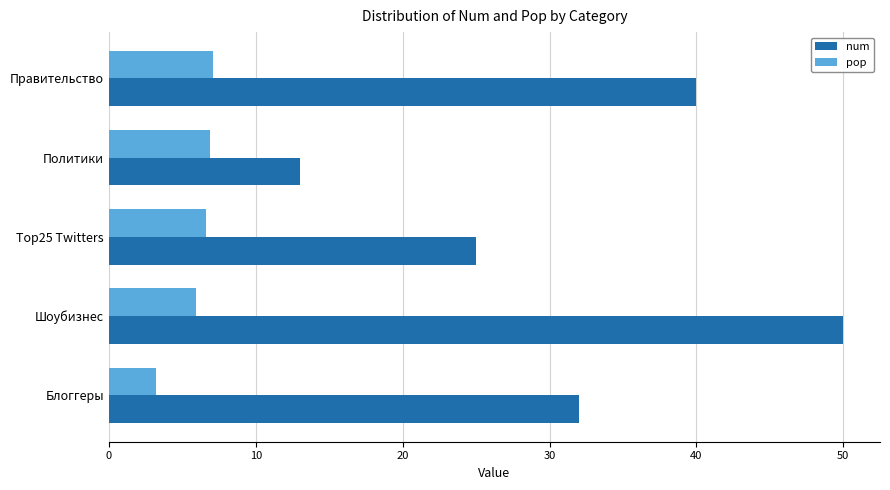

What is the total value across all series at Политики?

19.9